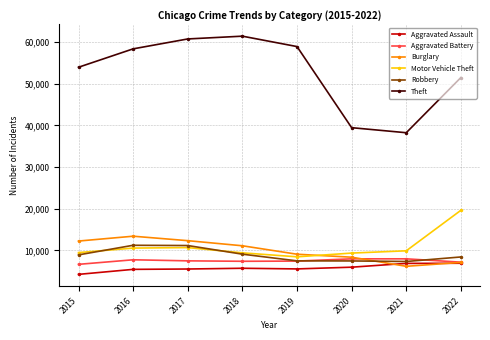

What is the maximum value for Robbery?

11224